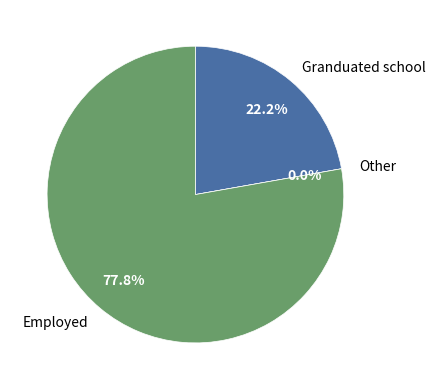

Is it true that 0.1 is 0% of the pie?

True